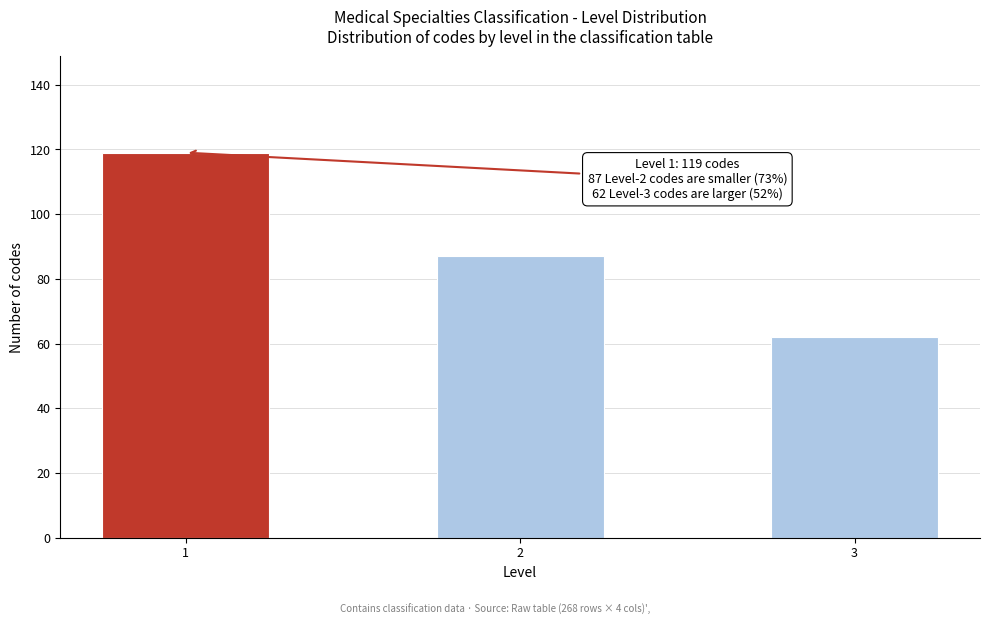

Reading right to left, list all the values displayed in this chart.

3=62	2=87	1=119